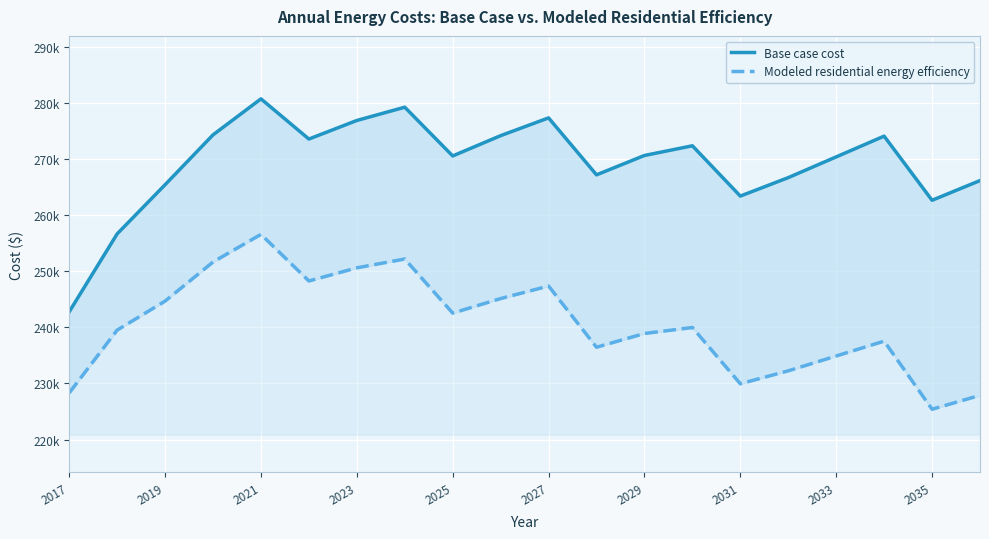

At how many categories does at least one series exceed 272767?

8